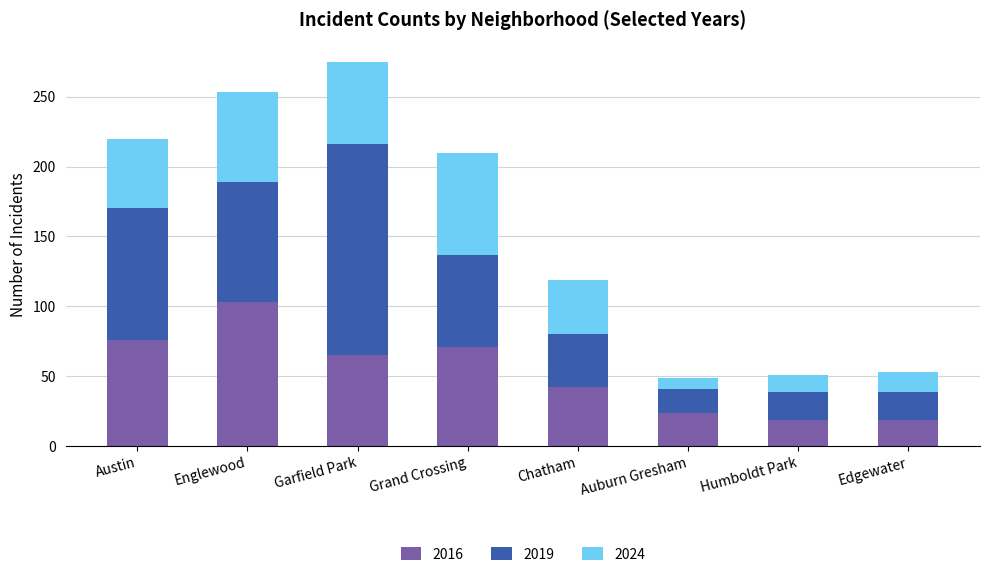

At which category is the sum across all series the highest?

Garfield Park